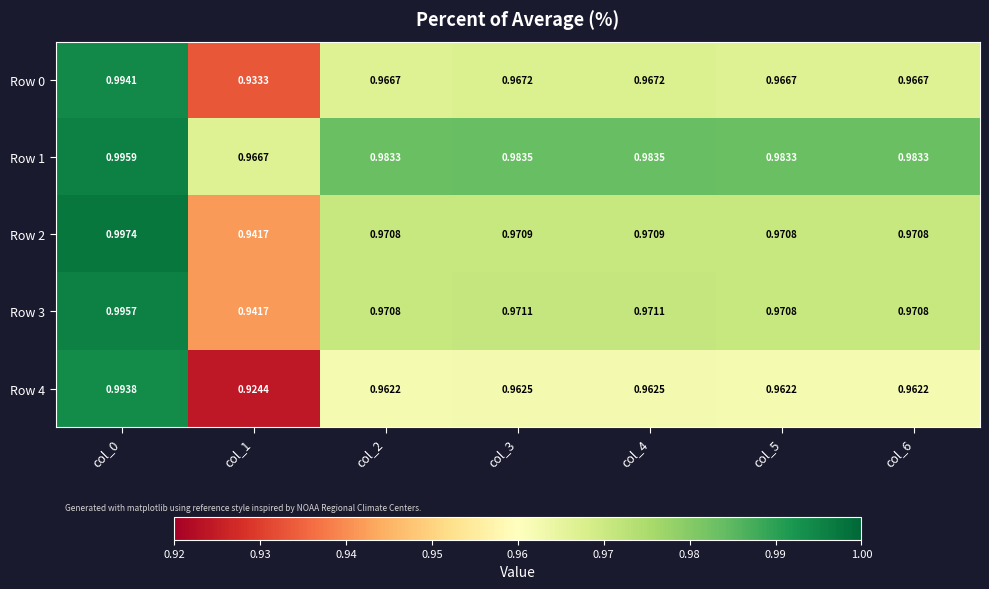

Is the value of Row 2 at col_0 greater than the value of Row 4 at col_0?

Yes